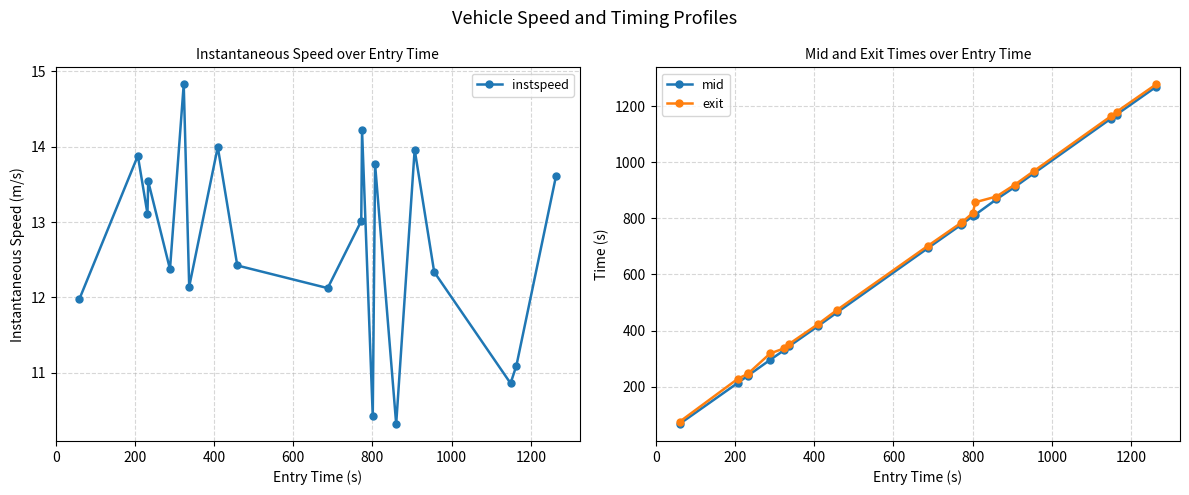

Reading right to left, list all the values displayed in this chart.

instspeed: 13.6	11.1	10.9	12.3	14.0	10.3	13.8	10.4	14.2	13.0	12.1	12.4	14.0	12.1	14.8	12.4	13.5	13.1	13.9	12.0
mid: 1270.2	1171.1	1156.1	962.6	912.5	868.2	813.4	809.0	780.0	778.3	694.1	465.5	415.5	344.3	329.2	295.3	240.0	238.2	213.4	66.3
exit: 1279.0	1180.9	1164.6	970.5	920.7	878.3	858.0	819.9	787.1	785.3	702.2	474.5	422.6	352.6	336.0	318.1	247.2	245.2	228.1	74.0